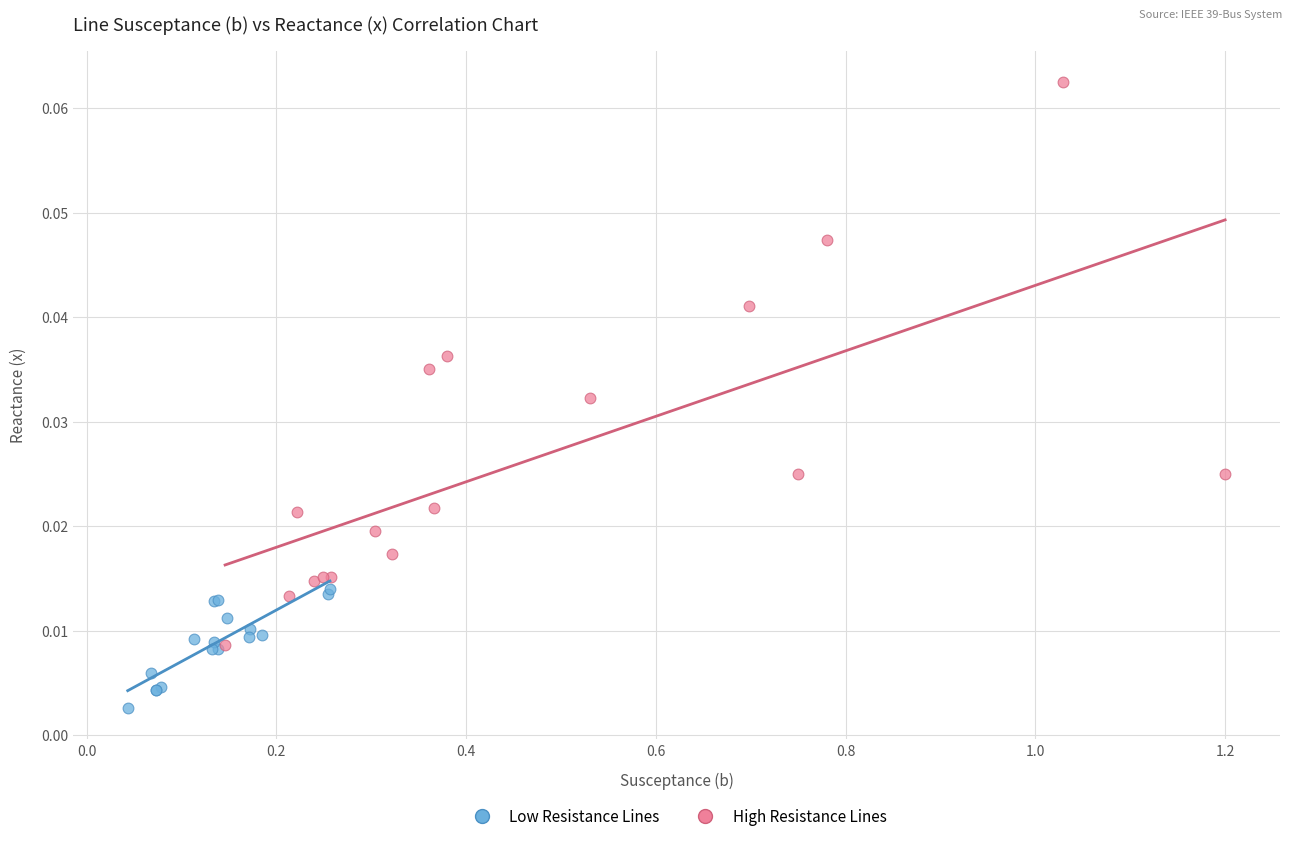

Which series contains the lowest Y value?

Low Resistance Lines